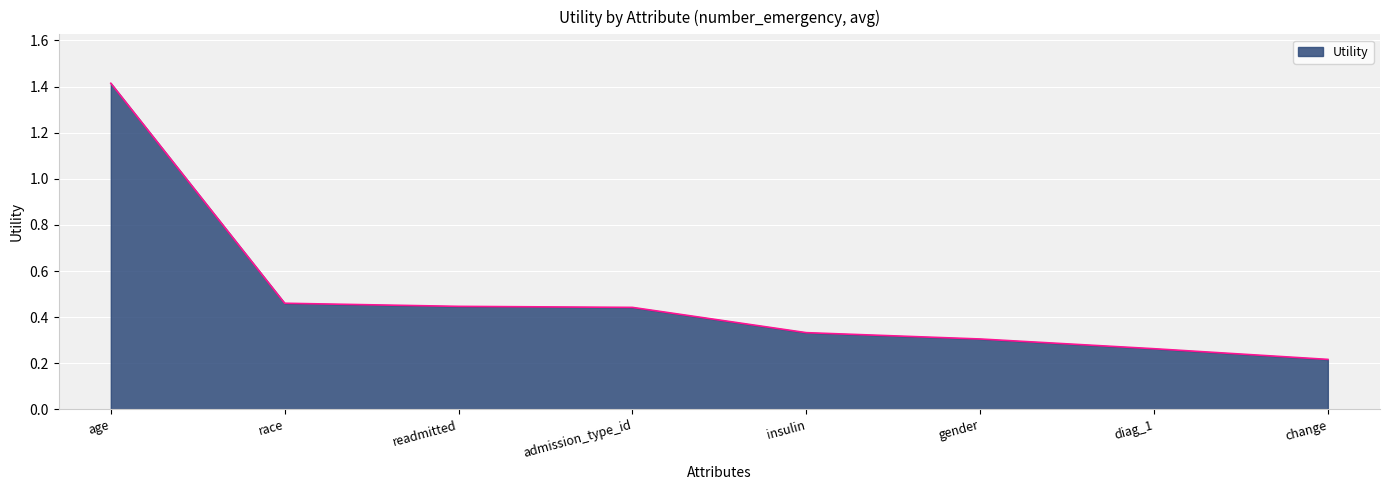

Where is the data nearest to the value 0?

change